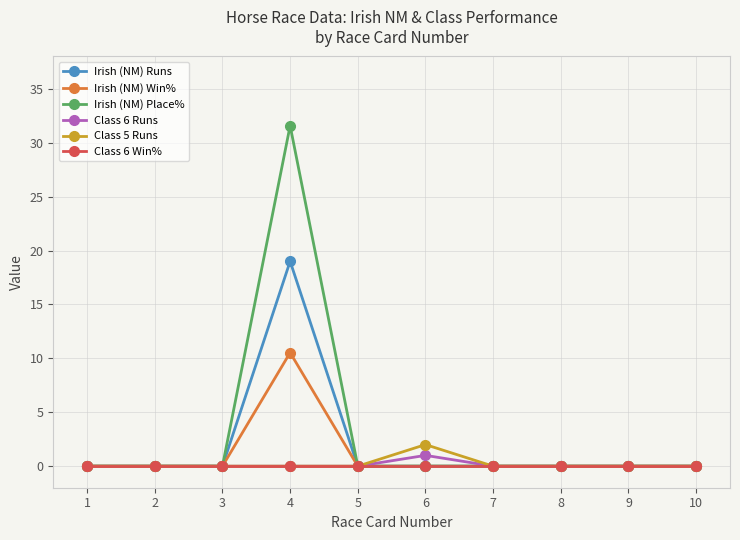

How many series are shown in this chart?

6